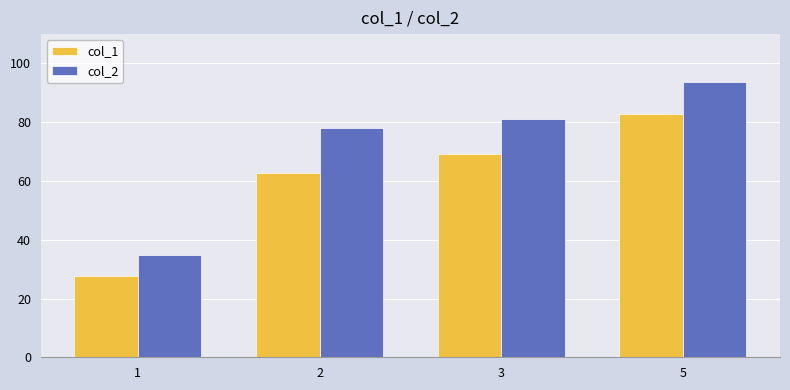

What is the spread (max minus min) of values at 1?

6.9